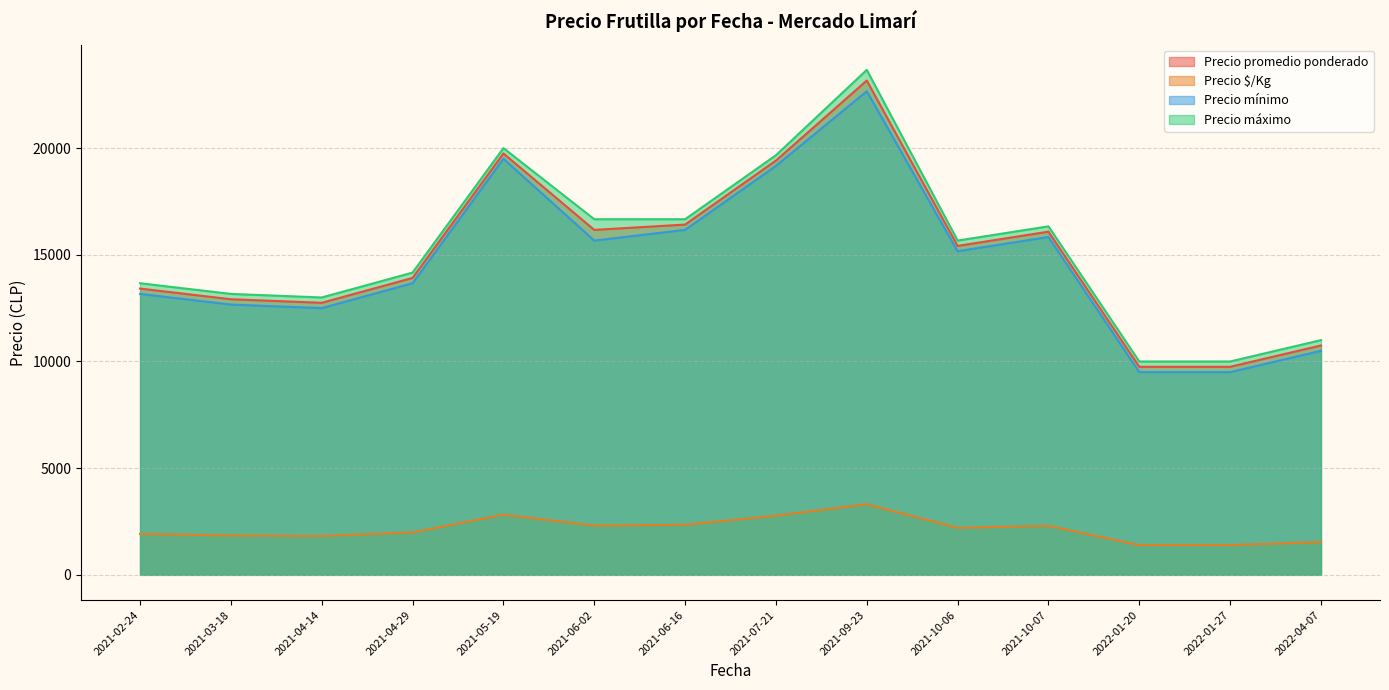

Which label corresponds to the largest value in the chart?

2021-09-23